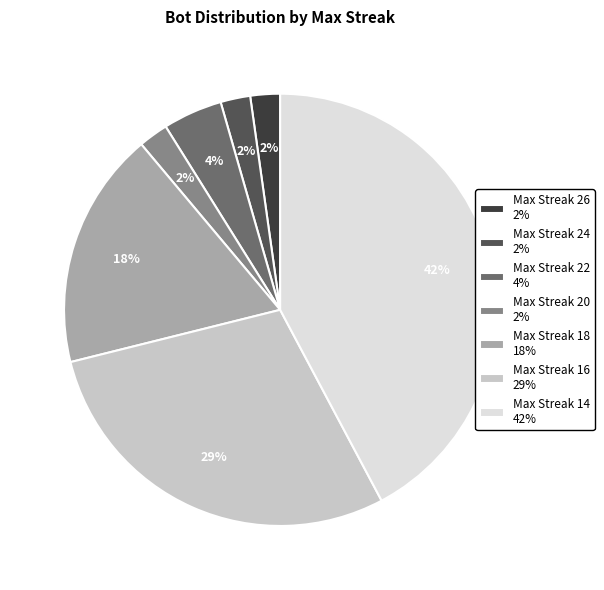

What is the largest slice in the pie chart?

Max Streak 14 42%